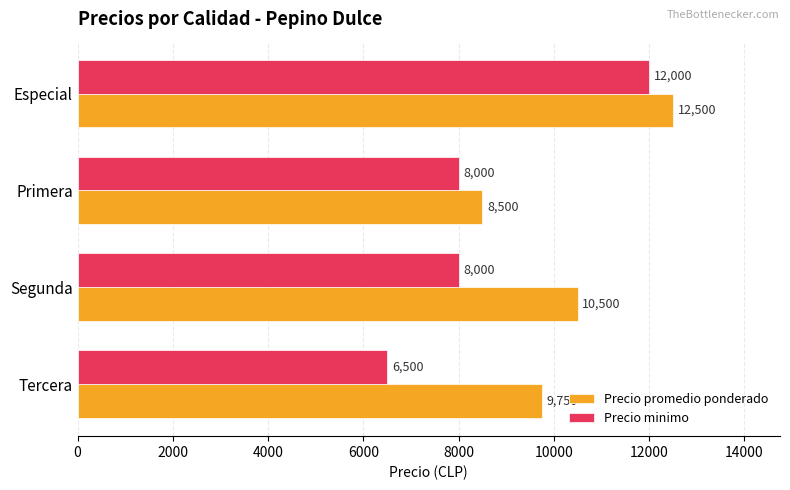

True or false: Precio minimo has a value of 6500 at Tercera.

True